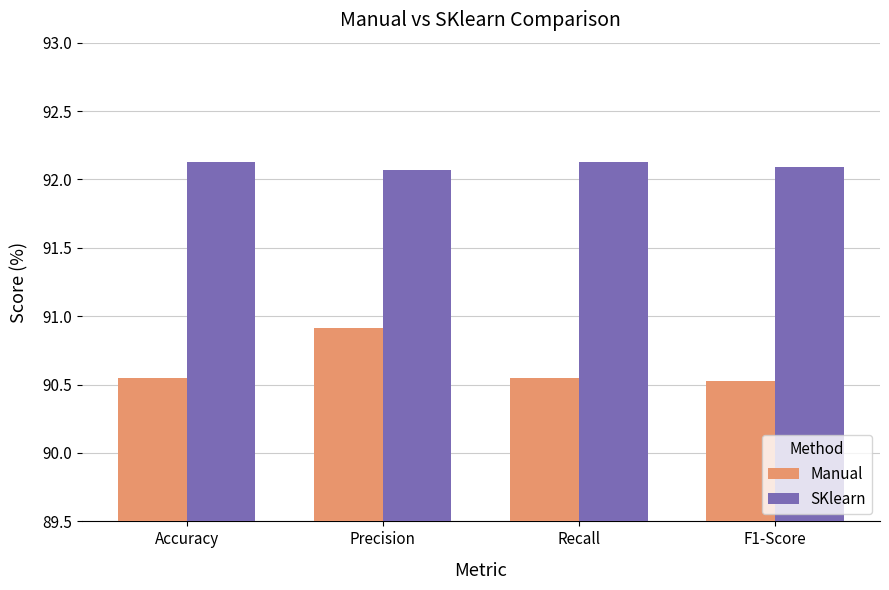

What is the value of the Manual bar at the 4th from the left?

90.5